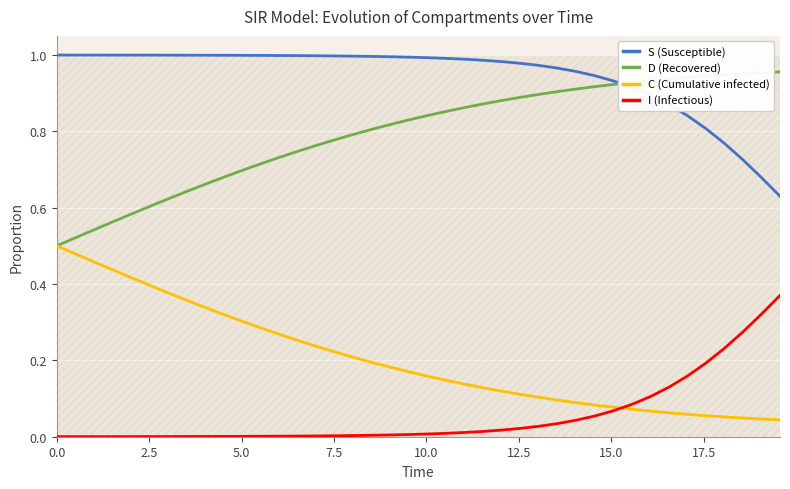

Reading left to right, what are all the values shown in this chart?

S (Susceptible): 1.0	1.0	1.0	1.0	1.0	1.0	1.0	1.0	1.0	1.0	1.0	1.0	1.0	1.0	1.0	1.0	1.0	1.0	1.0	1.0	1.0	1.0	1.0	1.0	1.0	1.0	1.0	1.0	1.0	0.9	0.9	0.9	0.9	0.9	0.8	0.8	0.8	0.7	0.7	0.6
D (Recovered): 0.5	0.5	0.5	0.6	0.6	0.6	0.6	0.6	0.7	0.7	0.7	0.7	0.7	0.7	0.8	0.8	0.8	0.8	0.8	0.8	0.8	0.9	0.9	0.9	0.9	0.9	0.9	0.9	0.9	0.9	0.9	0.9	0.9	0.9	0.9	0.9	0.9	1.0	1.0	1.0
C (Cumulative infected): 0.5	0.5	0.5	0.4	0.4	0.4	0.4	0.4	0.3	0.3	0.3	0.3	0.3	0.3	0.2	0.2	0.2	0.2	0.2	0.2	0.2	0.1	0.1	0.1	0.1	0.1	0.1	0.1	0.1	0.1	0.1	0.1	0.1	0.1	0.1	0.1	0.1	0.0	0.0	0.0
I (Infectious): 0.0	0.0	0.0	0.0	0.0	0.0	0.0	0.0	0.0	0.0	0.0	0.0	0.0	0.0	0.0	0.0	0.0	0.0	0.0	0.0	0.0	0.0	0.0	0.0	0.0	0.0	0.0	0.0	0.0	0.1	0.1	0.1	0.1	0.1	0.2	0.2	0.2	0.3	0.3	0.4